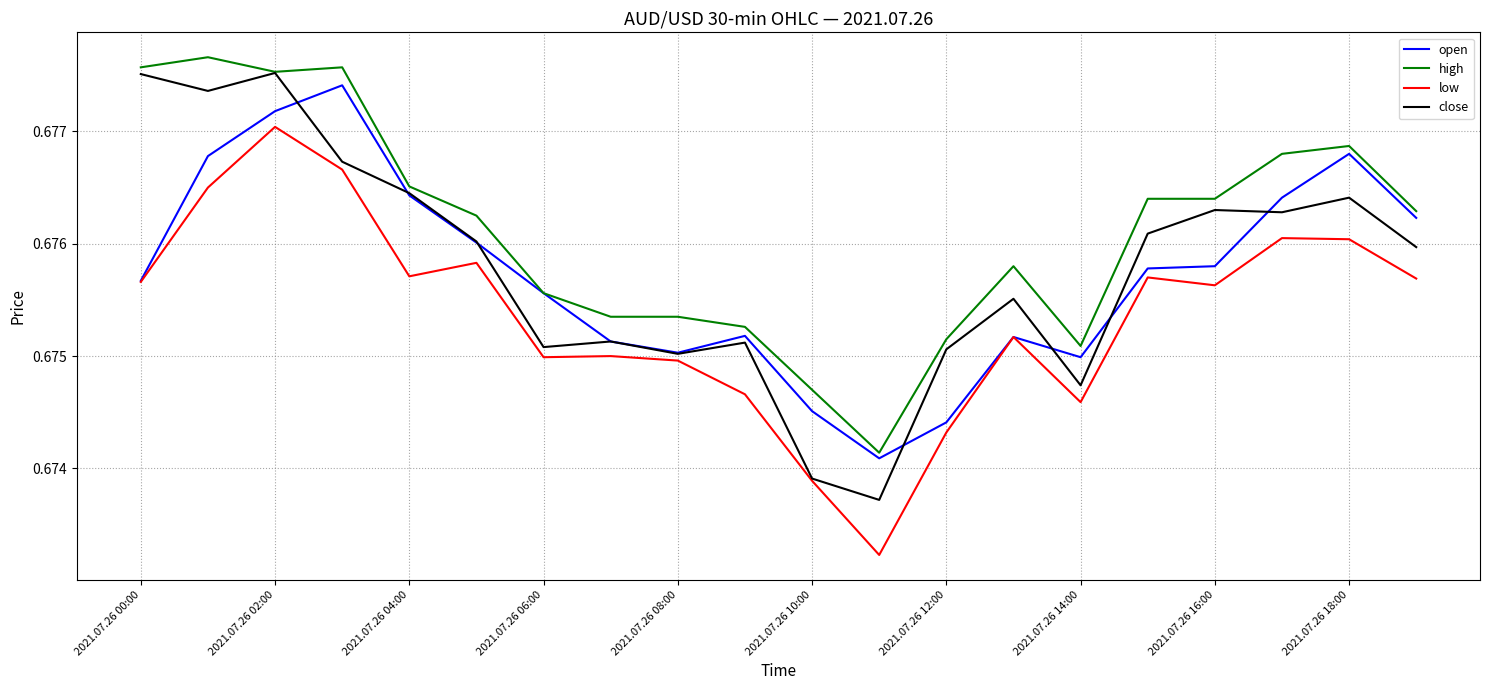

Which series has the largest total across all categories?

high